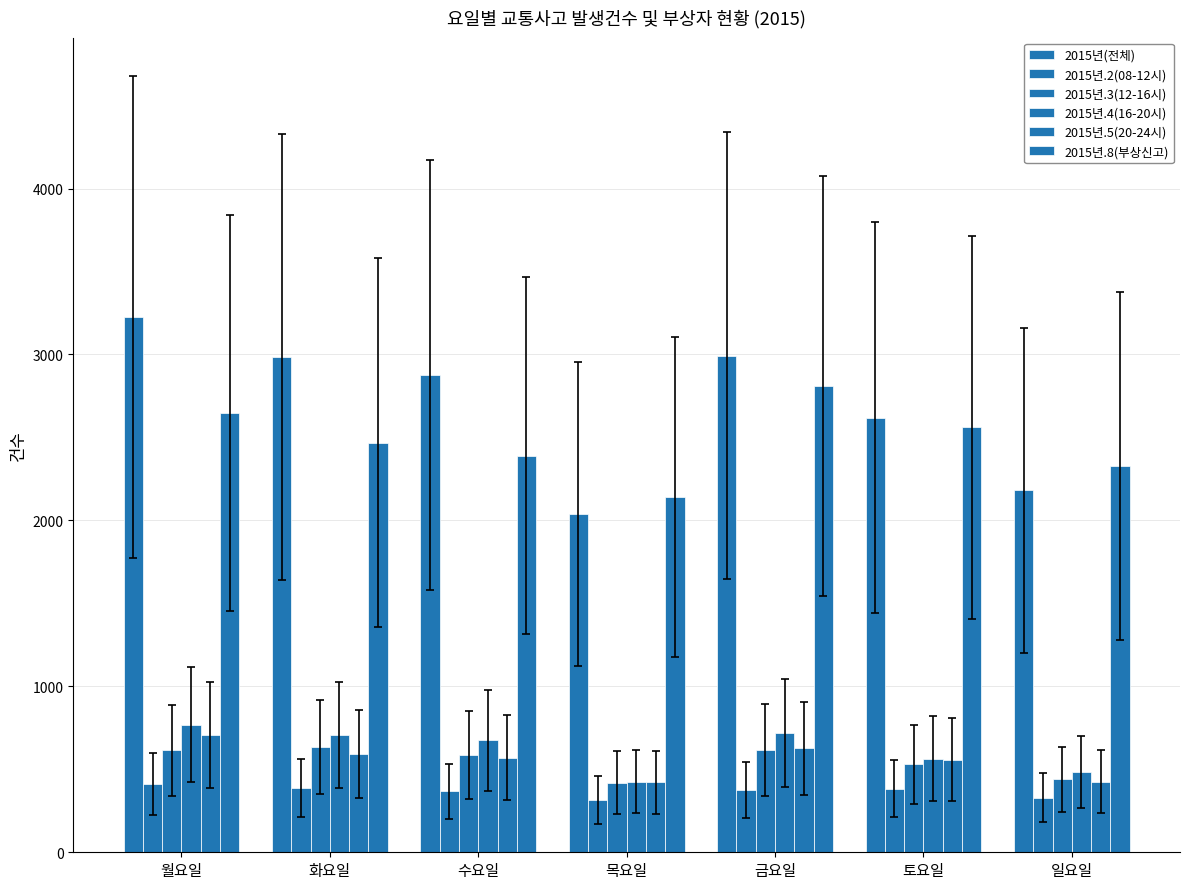

What value does the 2015년.2(08-12시) series have at 목요일, to the nearest 10?

320